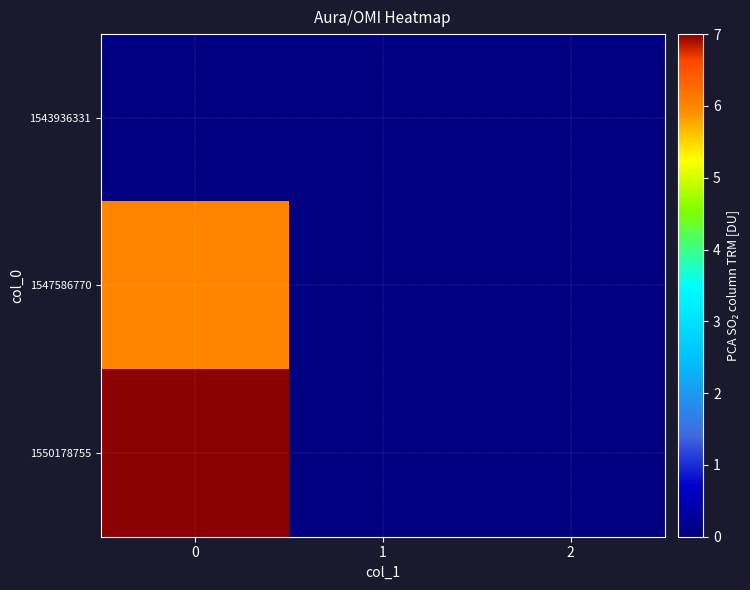

Reading left to right, list all the values displayed in this chart.

1543936331: 0=0	1=0	2=0
1547586770: 0=6	1=0	2=0
1550178755: 0=7	1=0	2=0